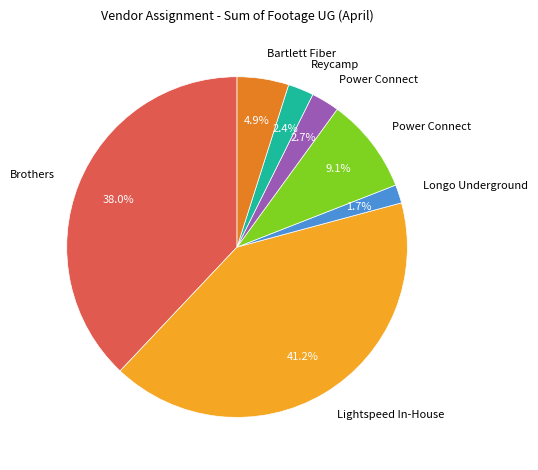

Is there a majority slice in this chart?

No